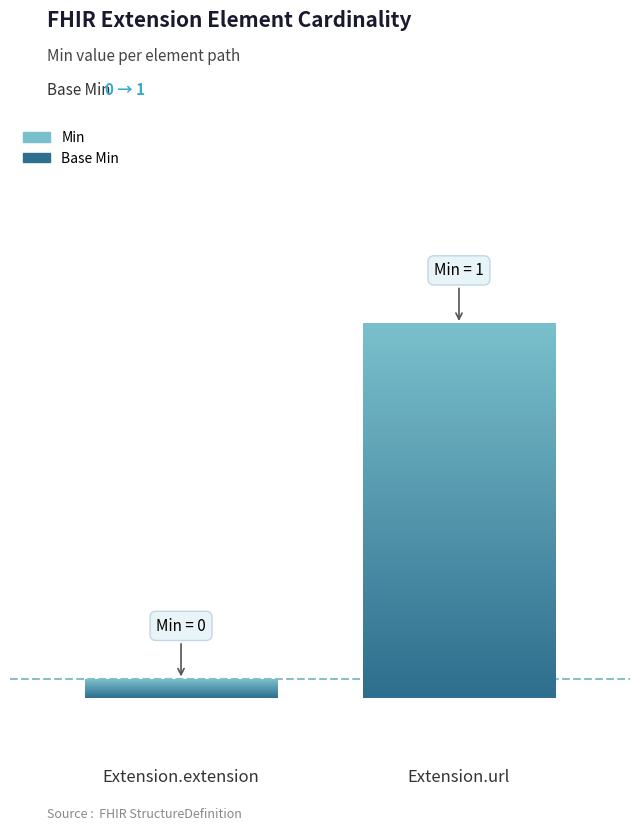

What is the maximum value shown in the chart?

1